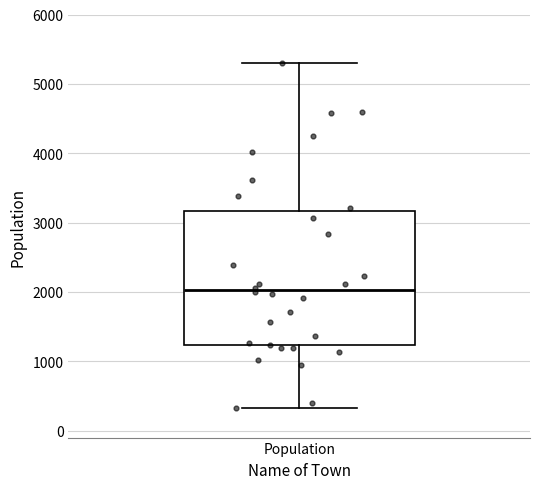

Where does the lower whisker of the box for Population end on the y-axis? The values are not printed on the chart, so give them approximately, as read against the axis.

300